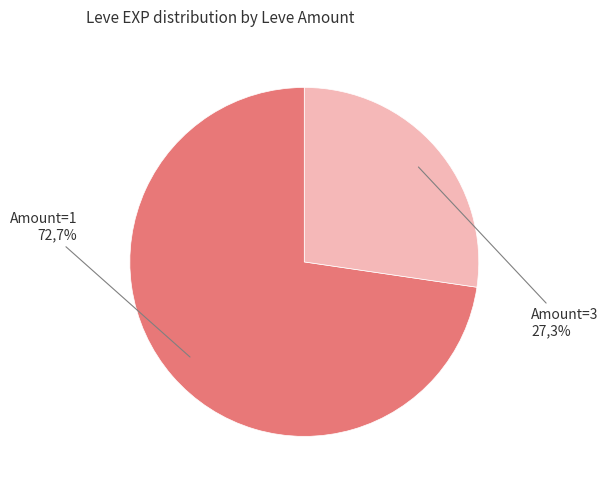

Does 3 represent more than half of the total?

No